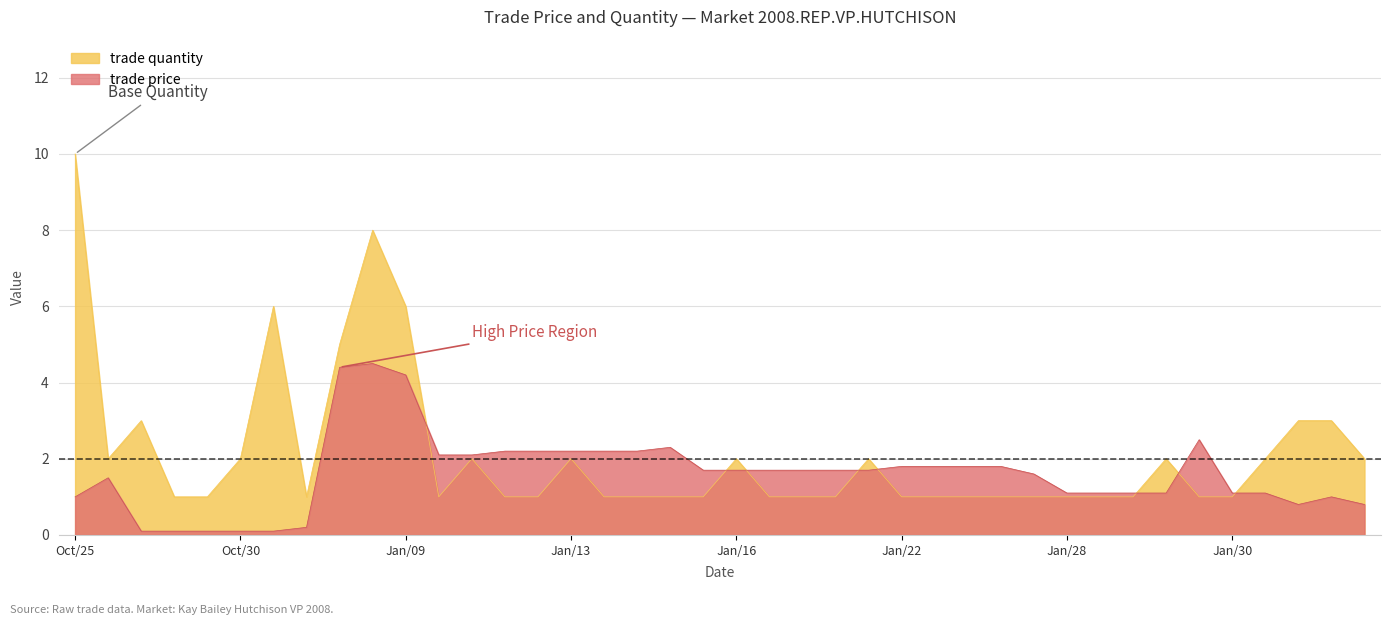

Read the trade quantity value at Jan/22.

1.0